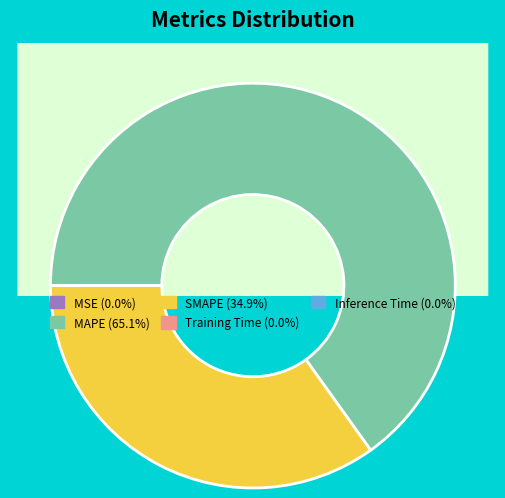

Which slice is the largest?

MAPE